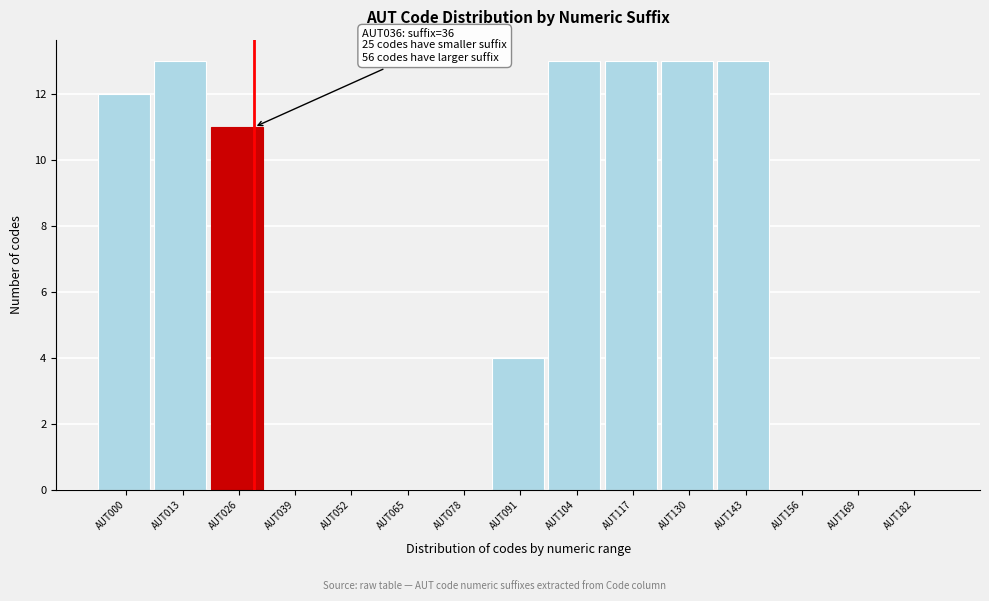

Reading left to right, list all the values displayed in this chart.

AUT000=12	AUT013=13	AUT026=11	AUT039=0	AUT052=0	AUT065=0	AUT078=0	AUT091=4	AUT104=13	AUT117=13	AUT130=13	AUT143=13	AUT156=0	AUT169=0	AUT182=0